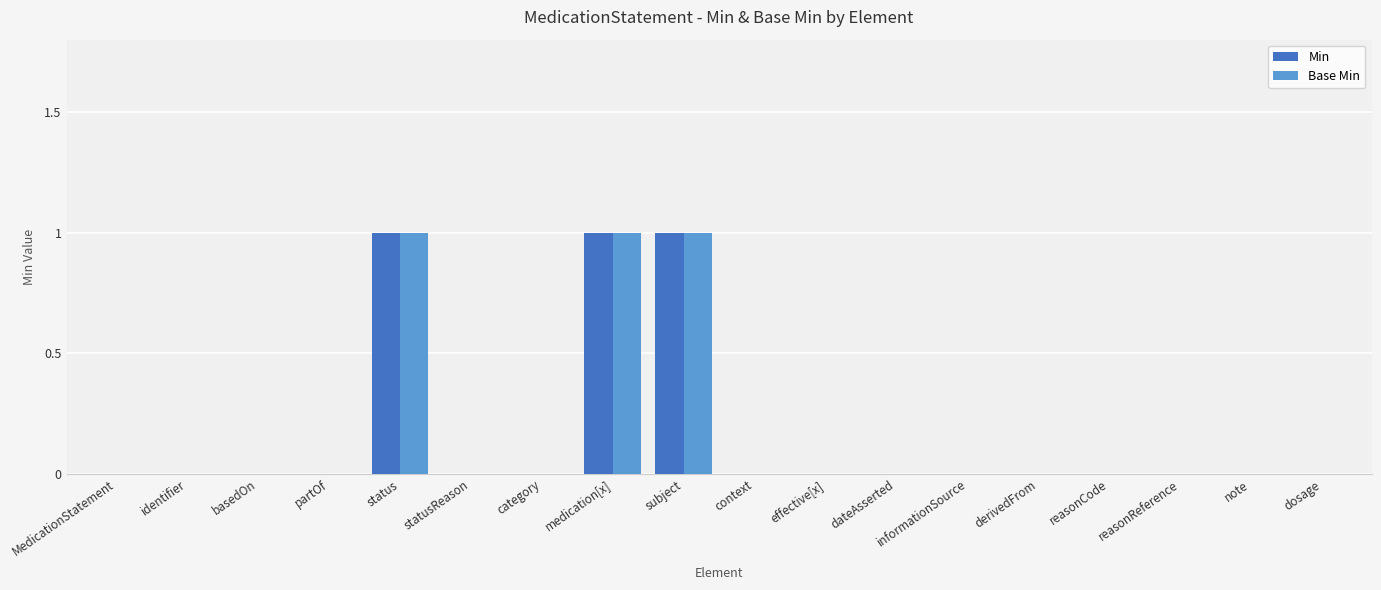

Reading left to right, what are all the values shown in this chart?

Min: 0	0	0	0	1	0	0	1	1	0	0	0	0	0	0	0	0	0
Base Min: 0	0	0	0	1	0	0	1	1	0	0	0	0	0	0	0	0	0